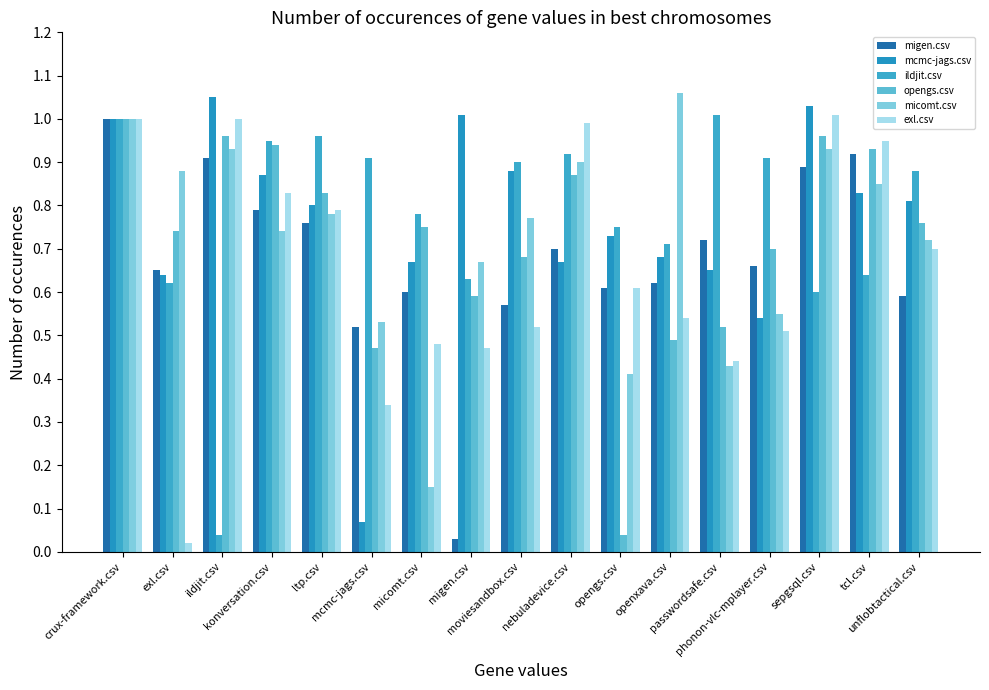

List the labels in order of ildjit.csv value, largest first.

passwordsafe.csv, crux-framework.csv, ltp.csv, konversation.csv, nebuladevice.csv, mcmc-jags.csv, phonon-vlc-mplayer.csv, moviesandbox.csv, unflobtactical.csv, micomt.csv, opengs.csv, openxava.csv, tcl.csv, migen.csv, exl.csv, sepgsql.csv, ildjit.csv